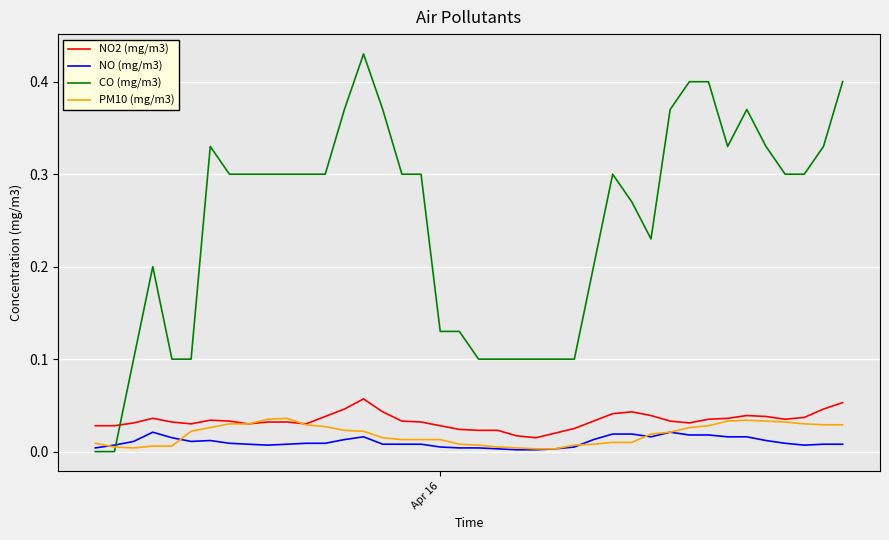

How many lines are shown in the chart?

4